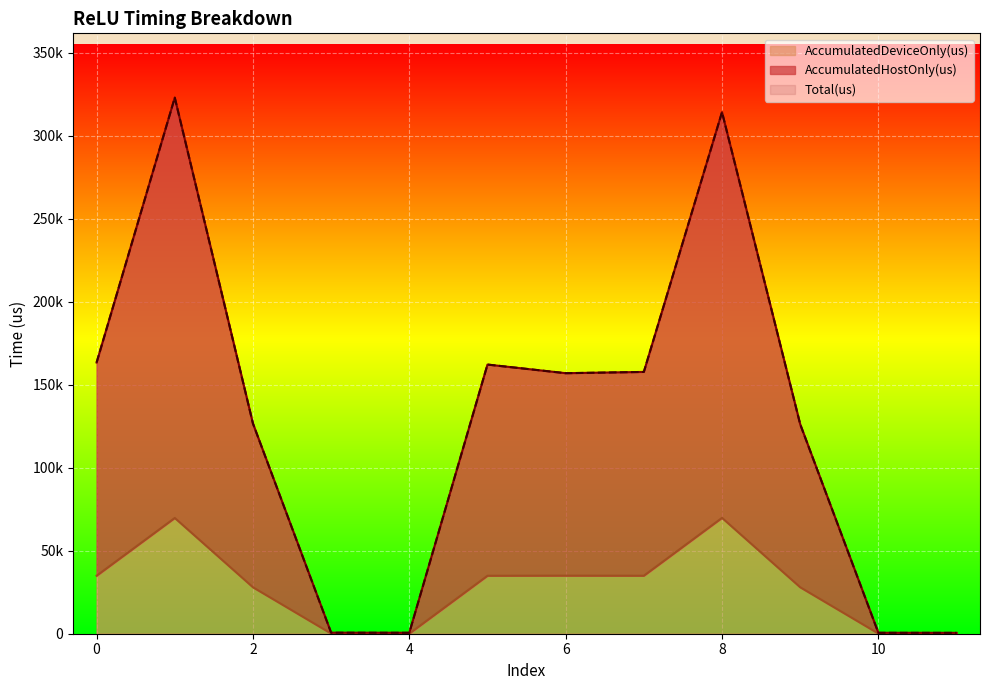

True or false: AccumulatedDeviceOnly(us) and AccumulatedHostOnly(us) intersect in this chart.

False